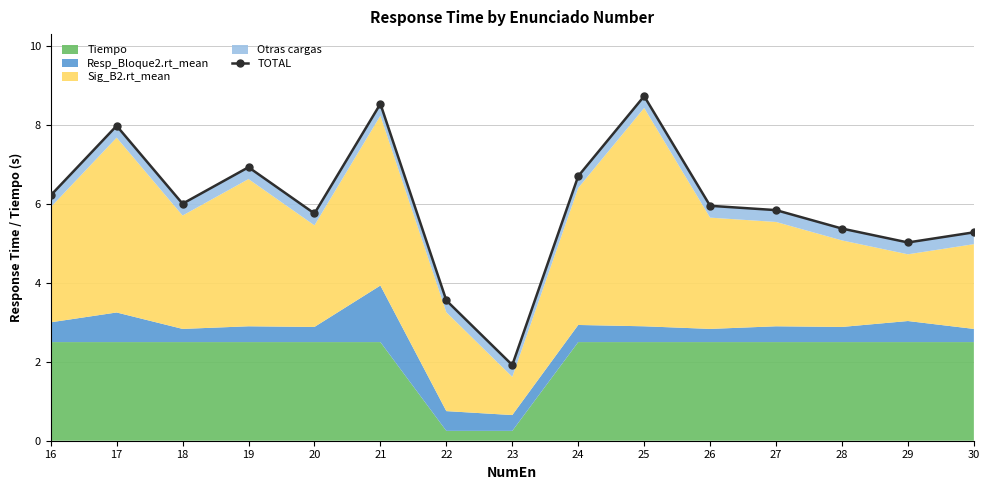

Rank the categories by value from lowest to highest.

23, 22, 29, 30, 28, 20, 27, 26, 18, 16, 24, 19, 17, 21, 25